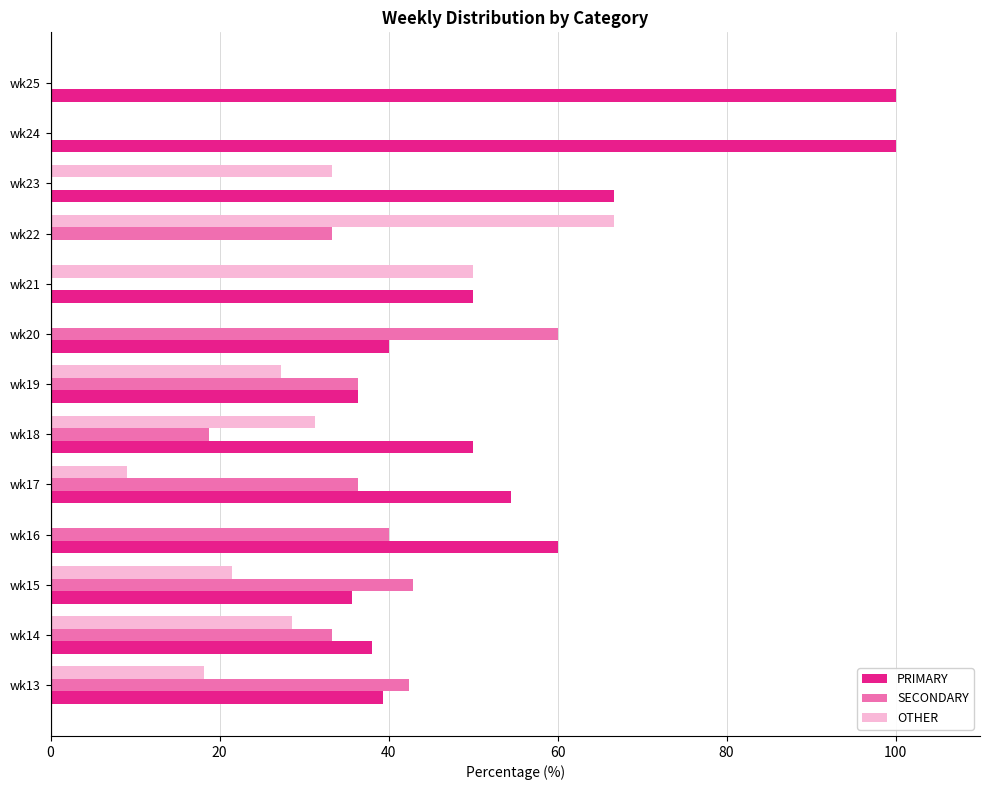

What are all the series names shown in the legend?

PRIMARY, SECONDARY, OTHER